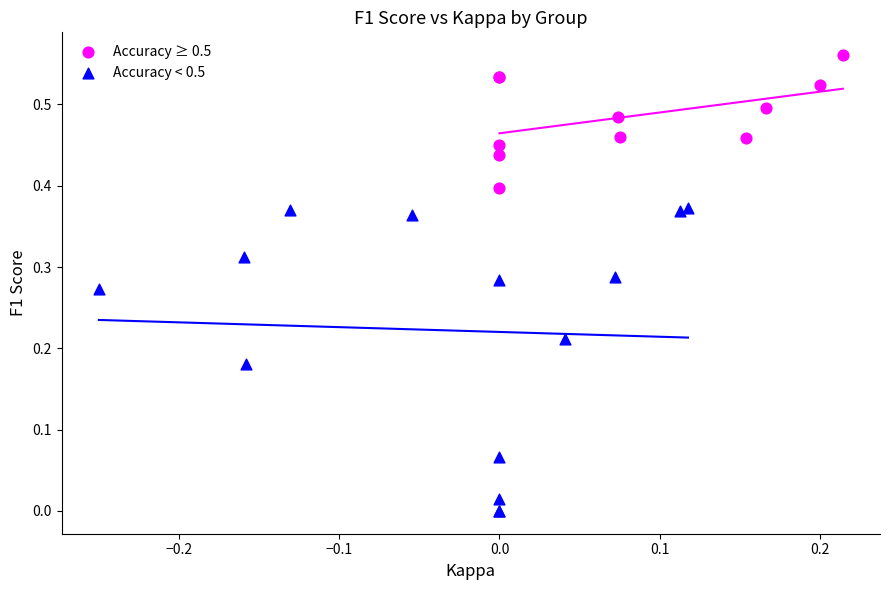

Which series contains the highest Y value?

Accuracy ≥ 0.5